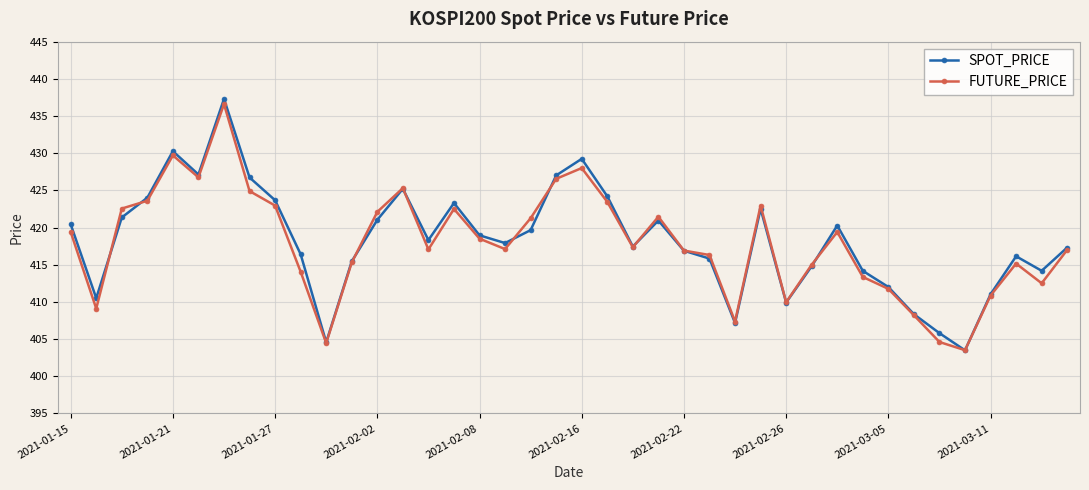

In SPOT_PRICE, how many points are higher than both neighbors (excluding endpoints)?

9